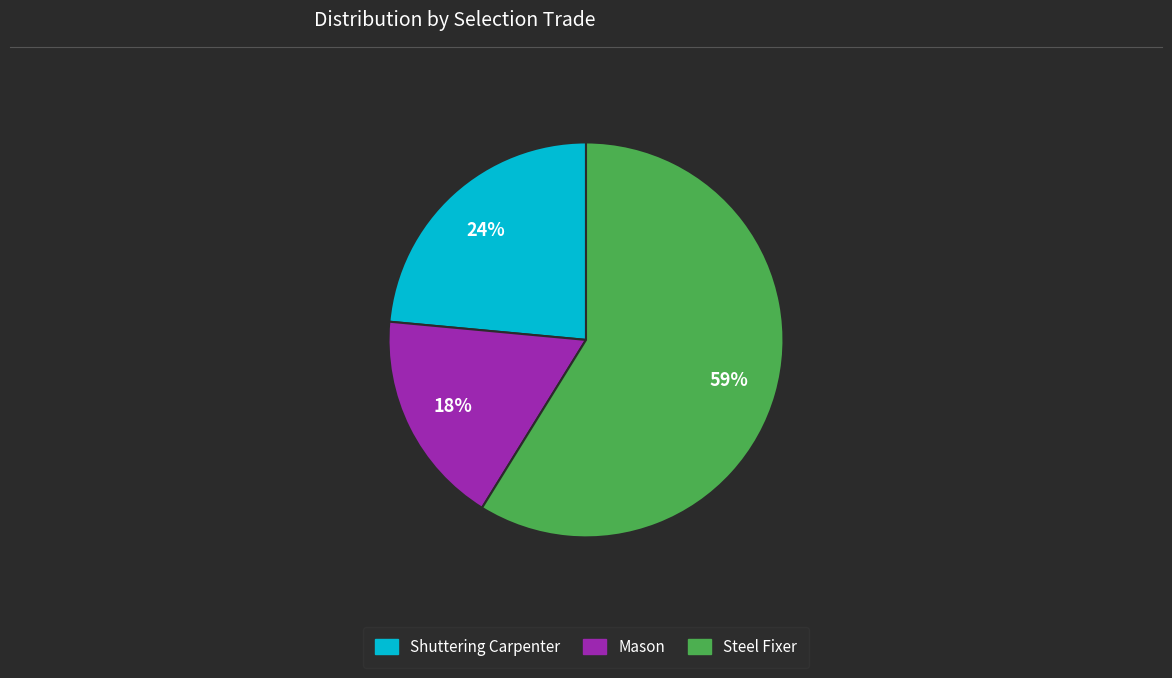

Rank the categories by value from highest to lowest.

Steel Fixer, Shuttering Carpenter, Mason